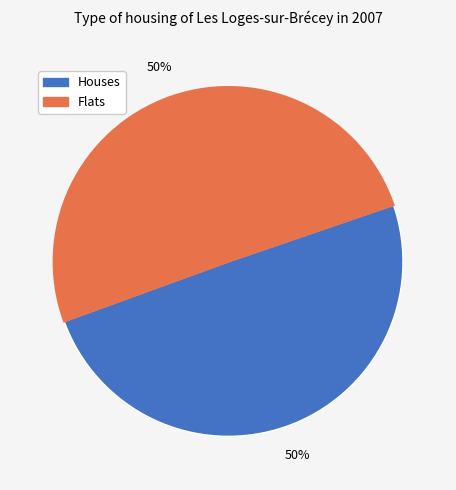

True or false: Flats accounts for 50% of the total.

True